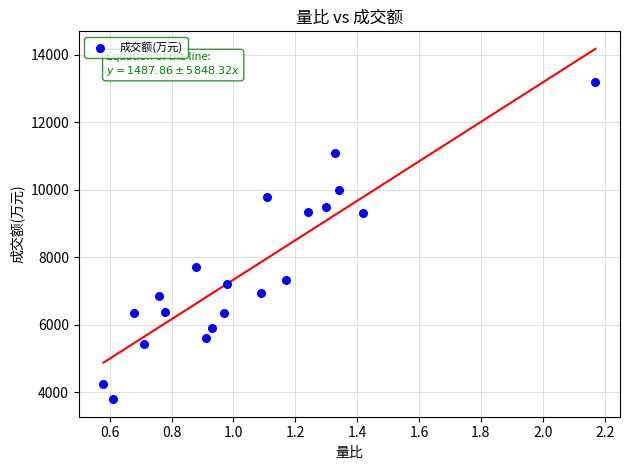

What is the range of Y values (max minus min)?

9389